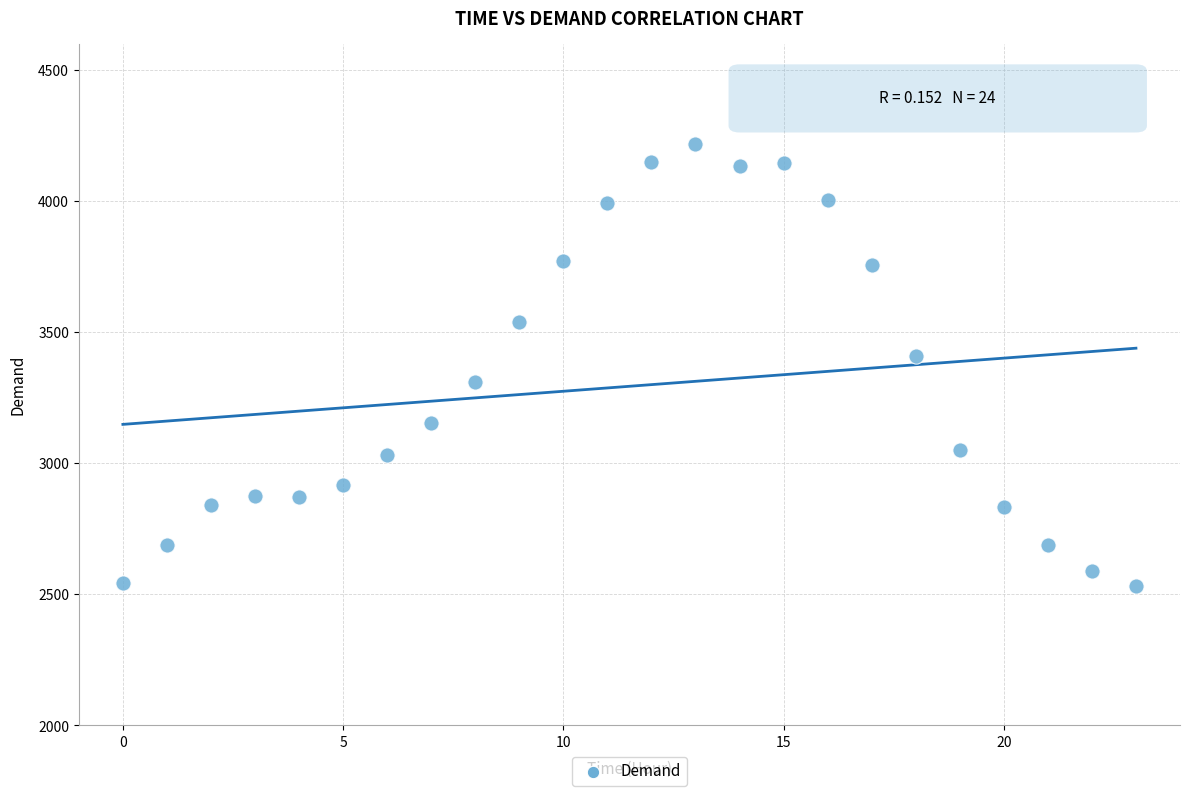

What is the range of Y values (max minus min)?

1684